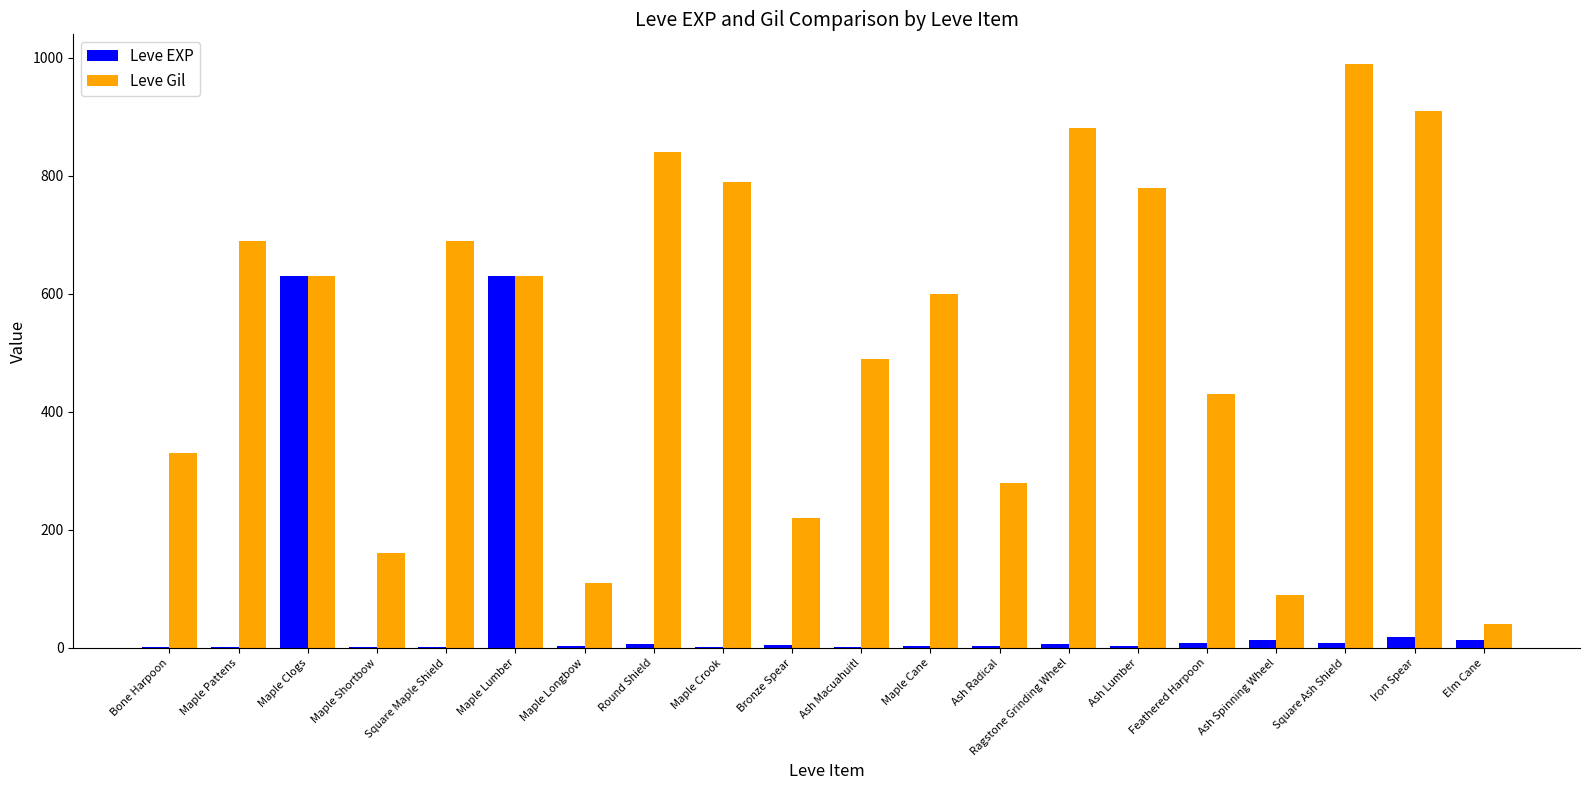

The Leve Gil series shows 330 at Bone Harpoon. True or false?

True